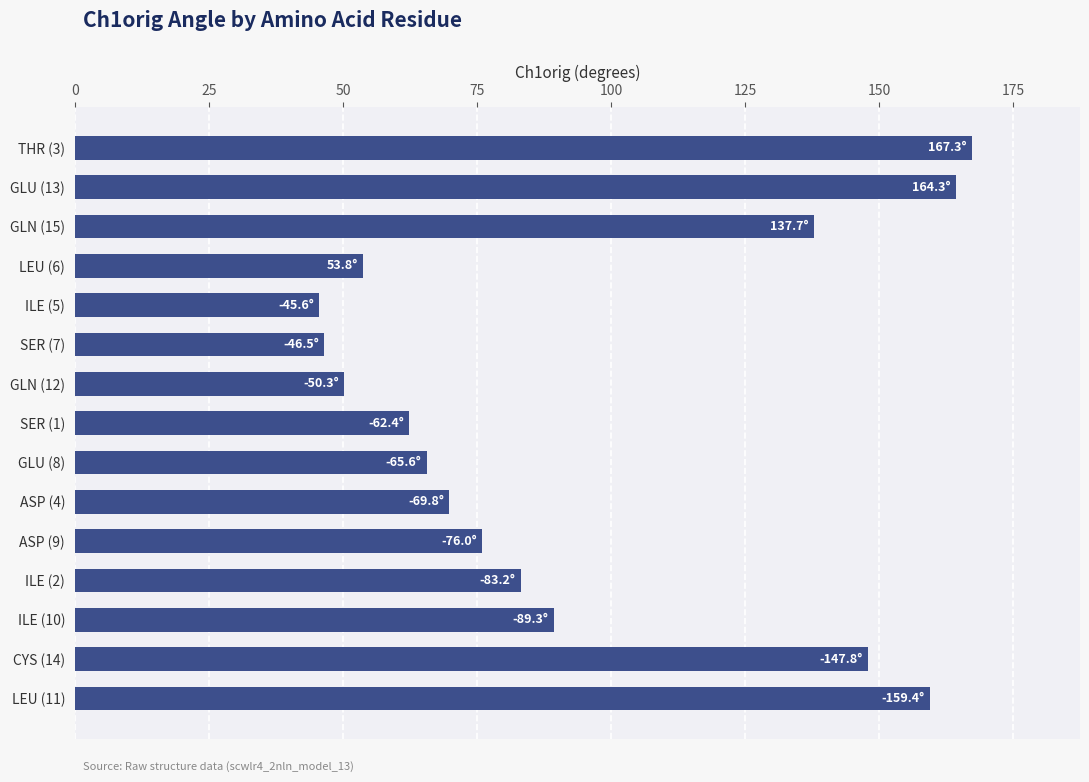

Between GLU (13) and ASP (4), which is larger?

GLU (13)